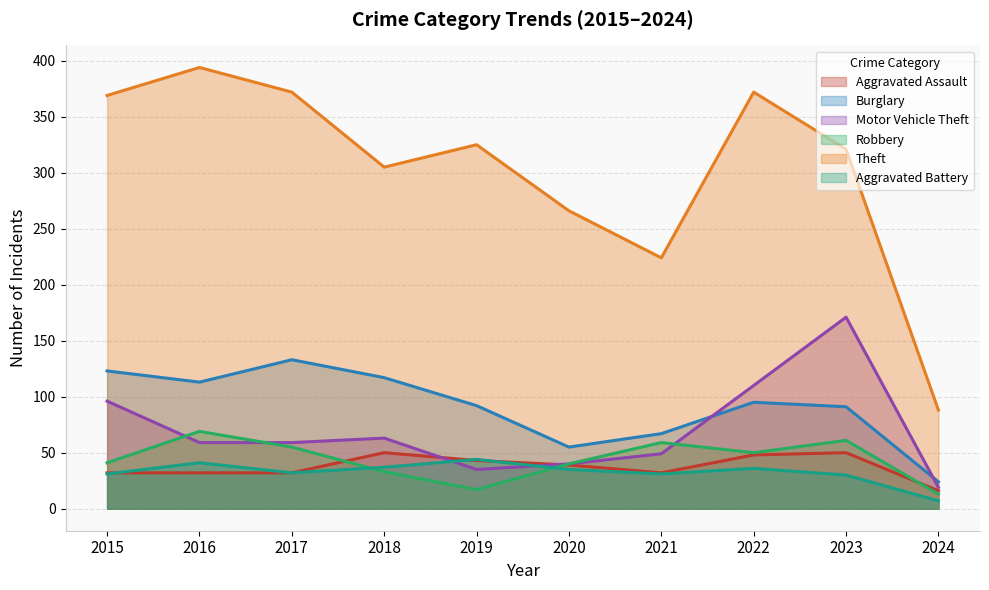

How many data points in Theft are less than 325?

5